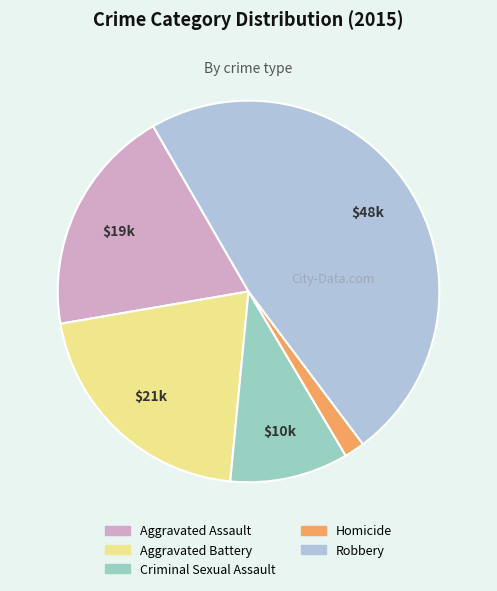

Approximately how many times larger is the value at Criminal Sexual Assault compared to Aggravated Battery?

0.5